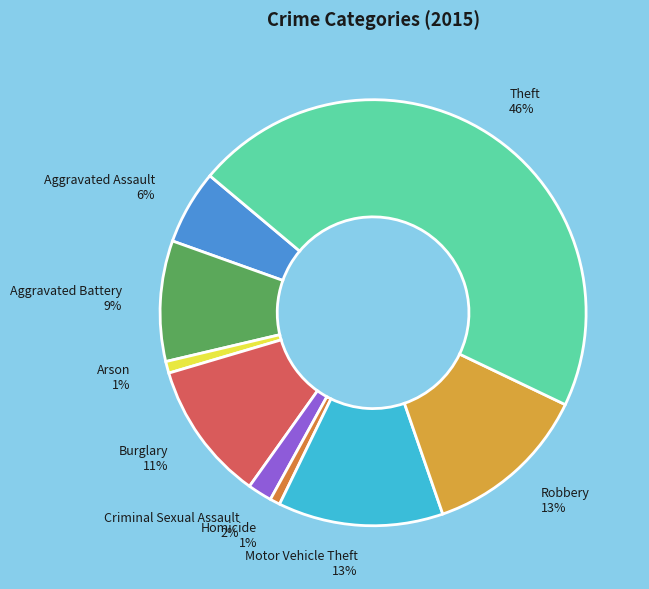

How many segments does this pie chart have?

9